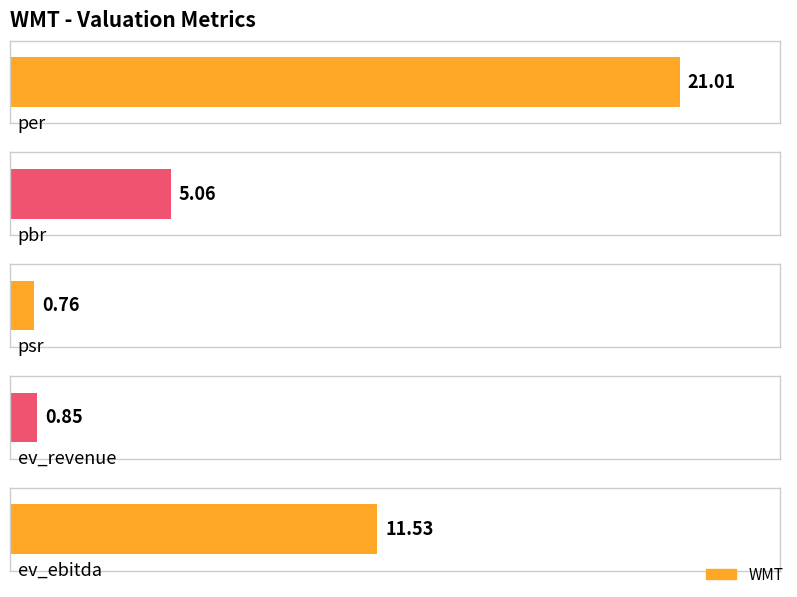

Which has a higher value, per or pbr?

per